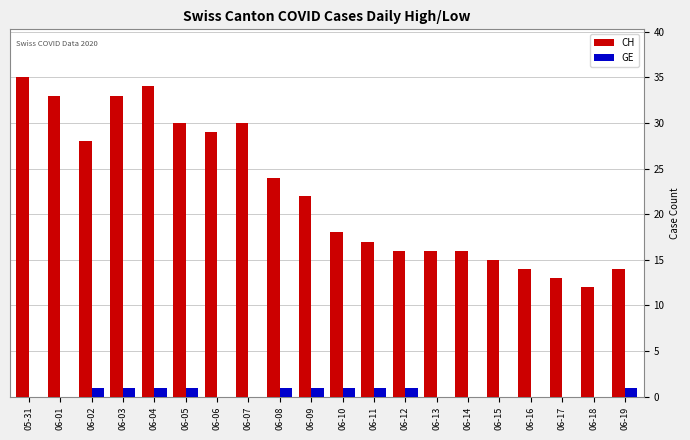

What is the highest value of the CH series?

35